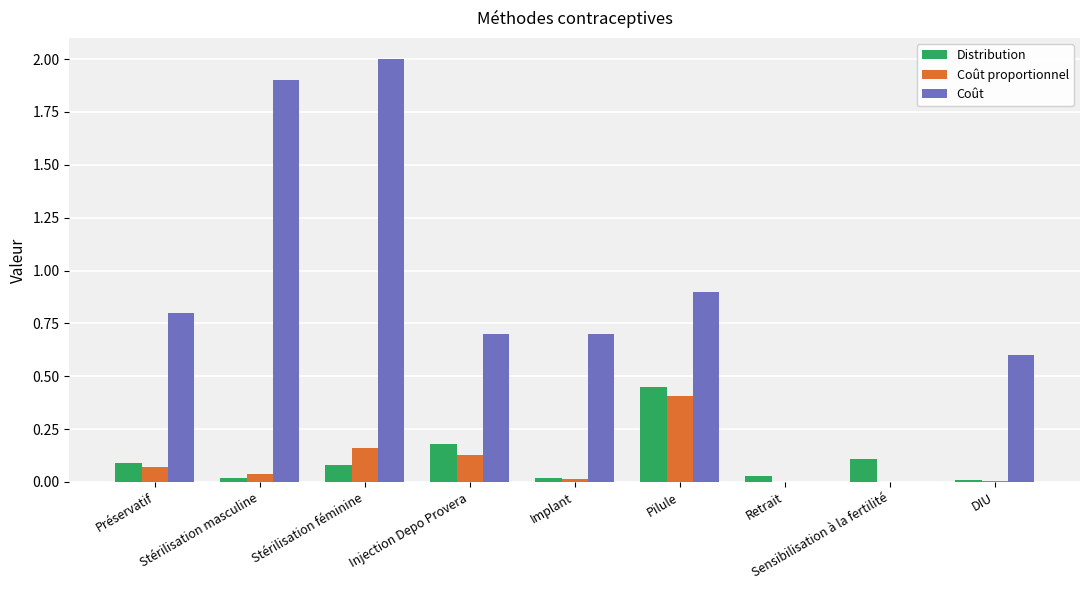

What is the spread (max minus min) of values at DIU?

0.6